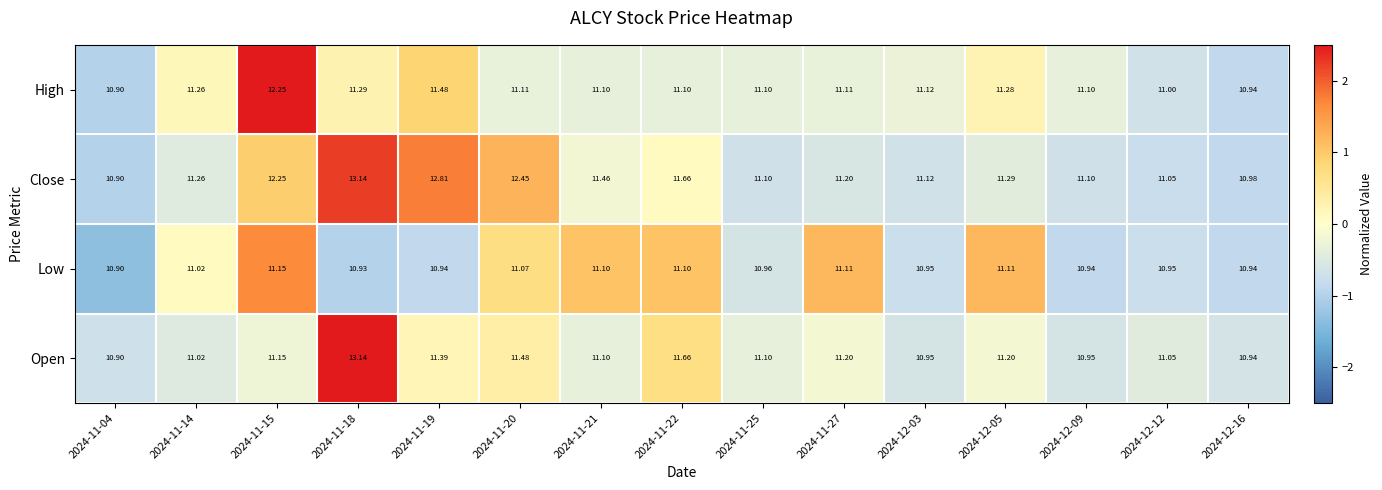

What is the total value across all series at 2024-11-22?

45.5